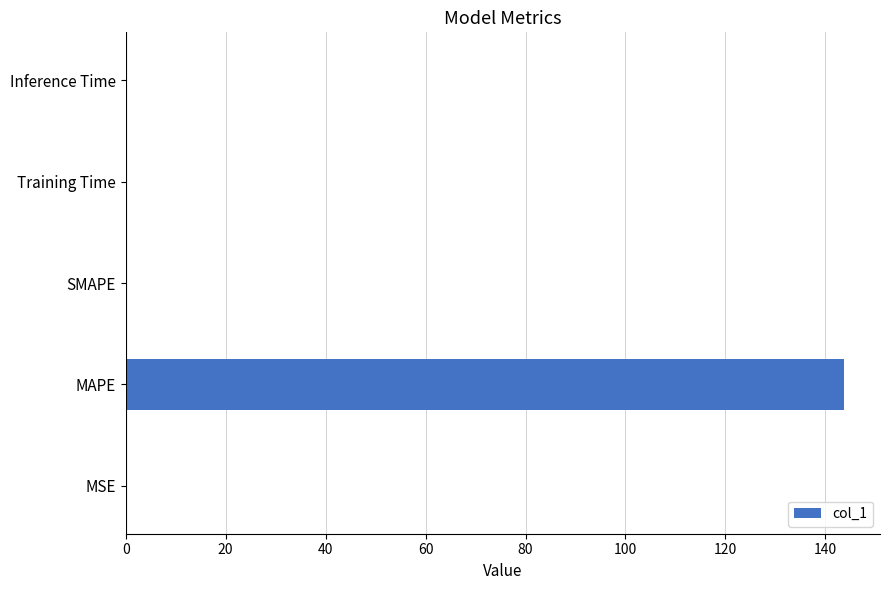

The value at SMAPE is 0.0. True or false?

True